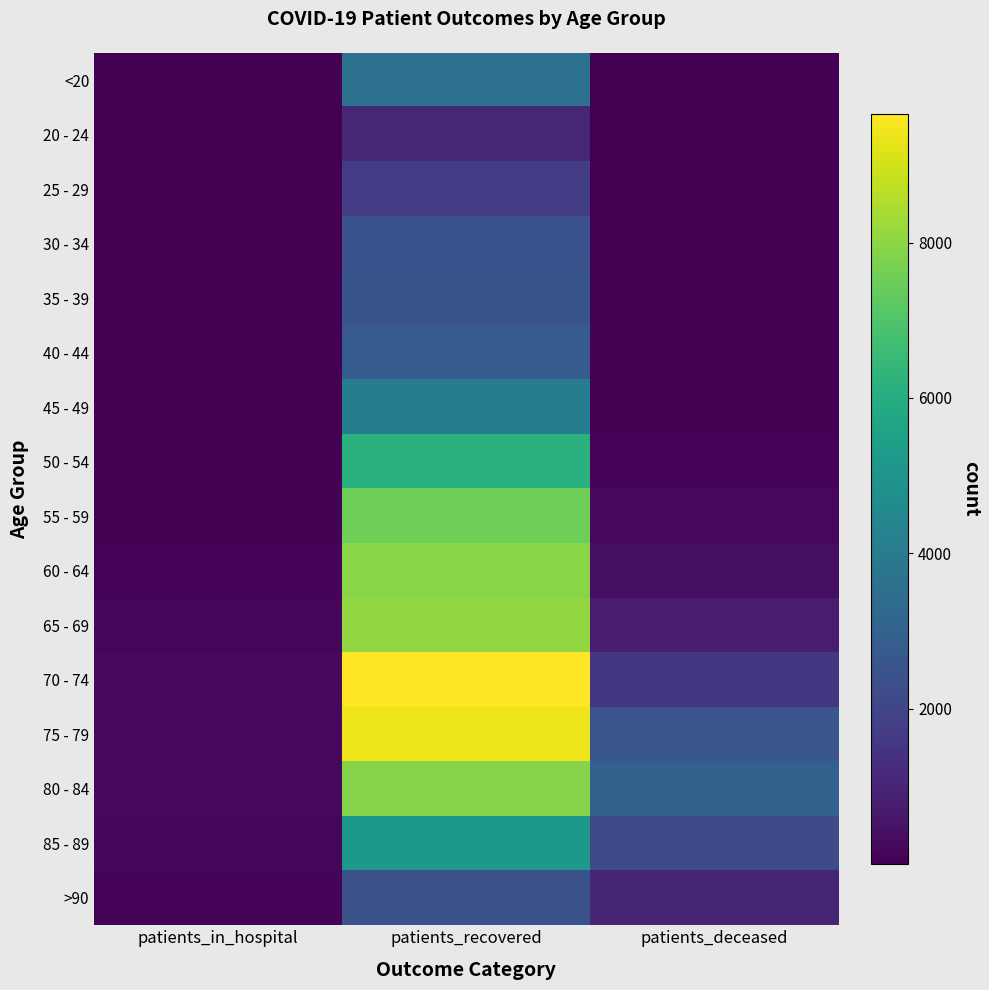

What is the minimum value shown in the chart?

3